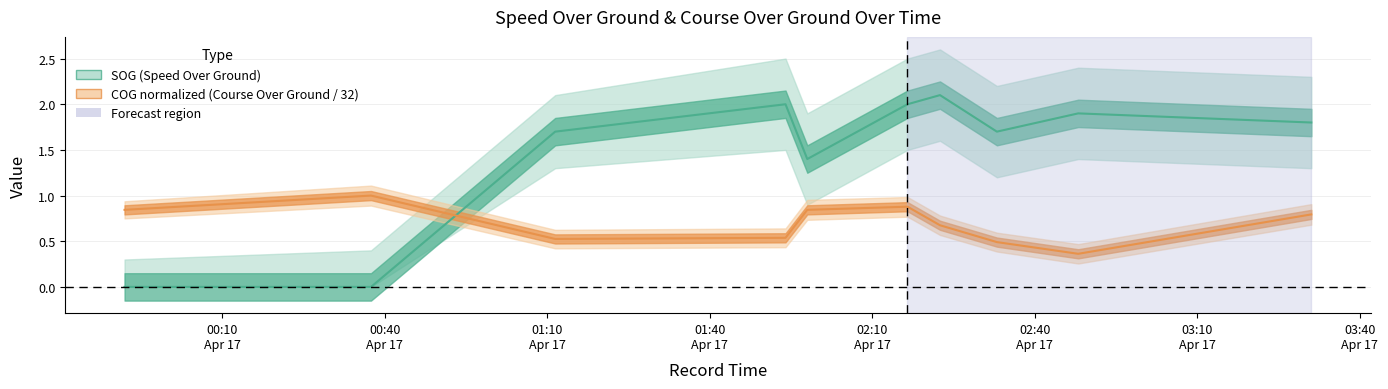

Which series has the largest range (max minus min)?

SOG